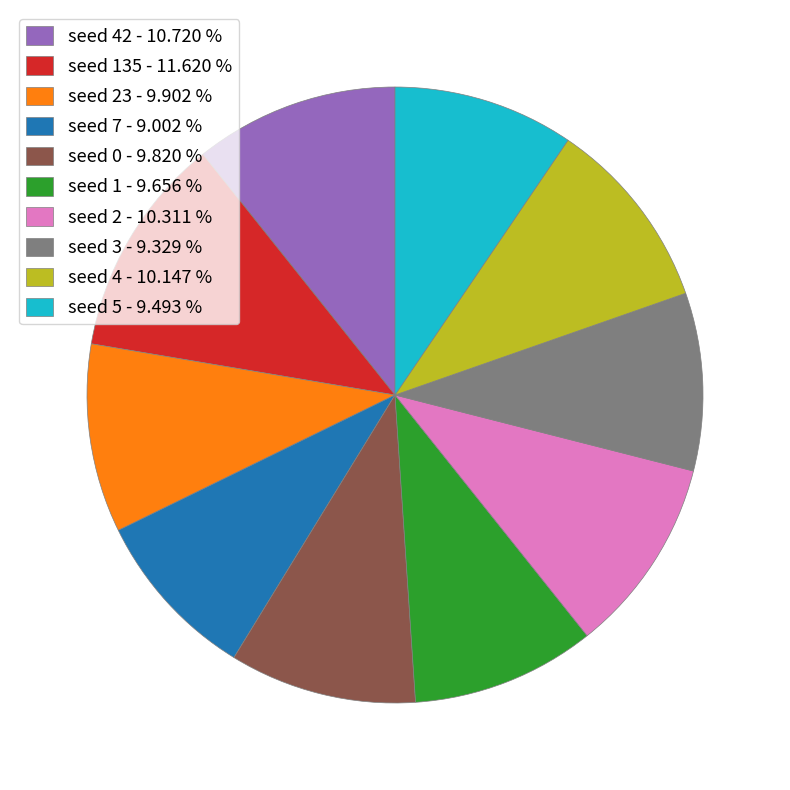

How many segments does this pie chart have?

10